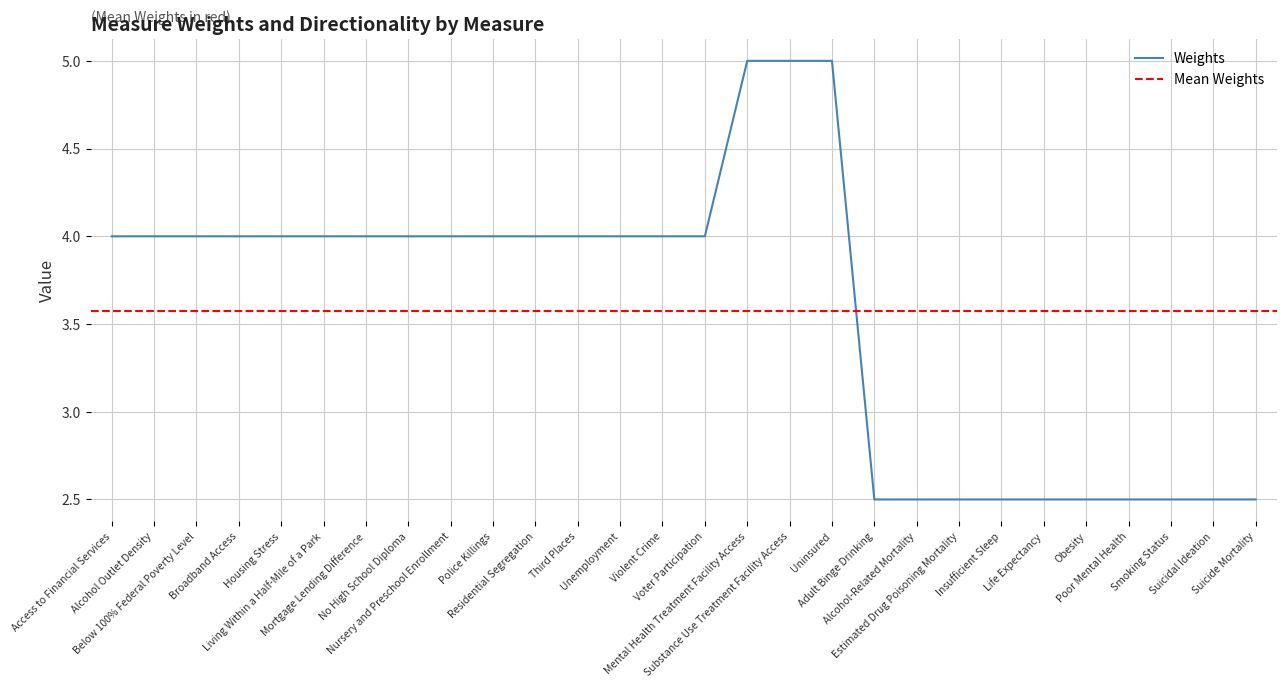

How many data points are less than 4?

10